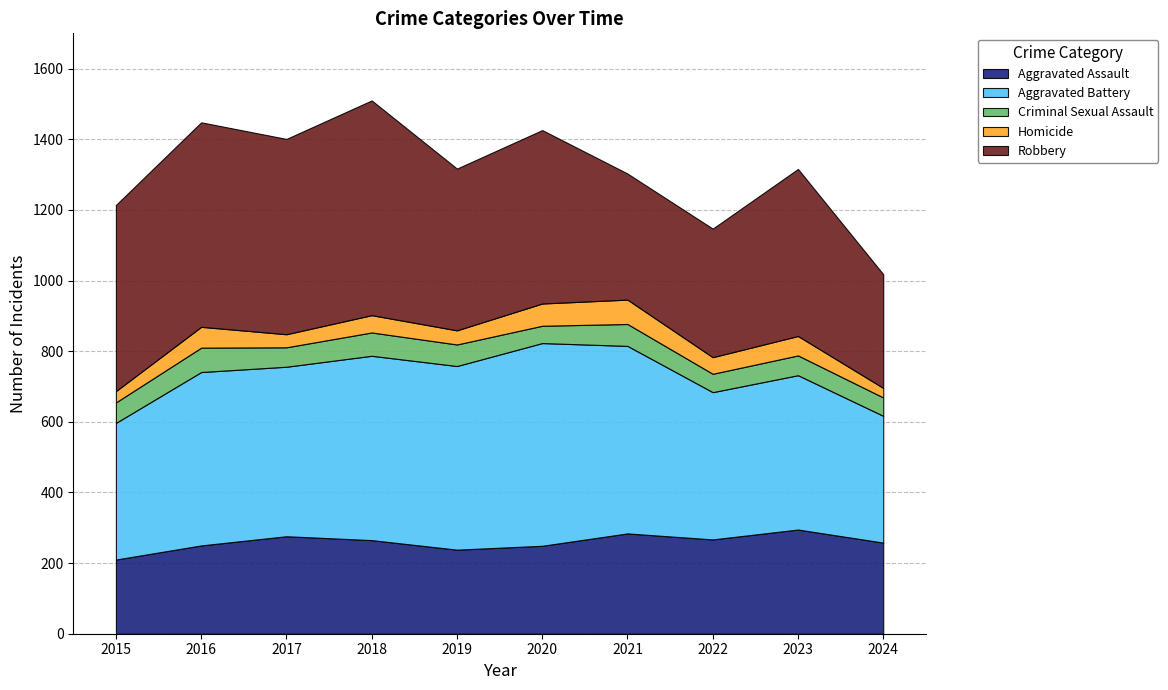

Is it true that Homicide equals 58 at 2019?

False